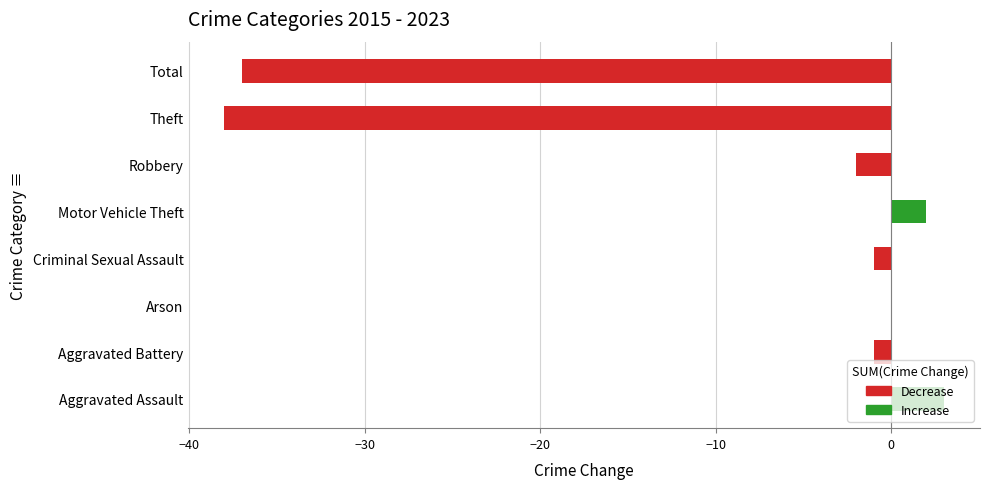

Which label corresponds to the largest value in the chart?

Aggravated Assault